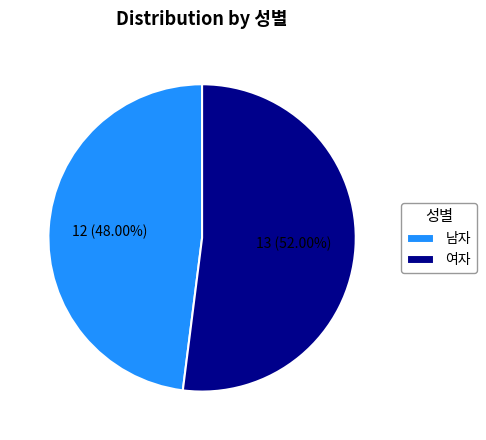

Which slice represents more than half of the pie?

여자